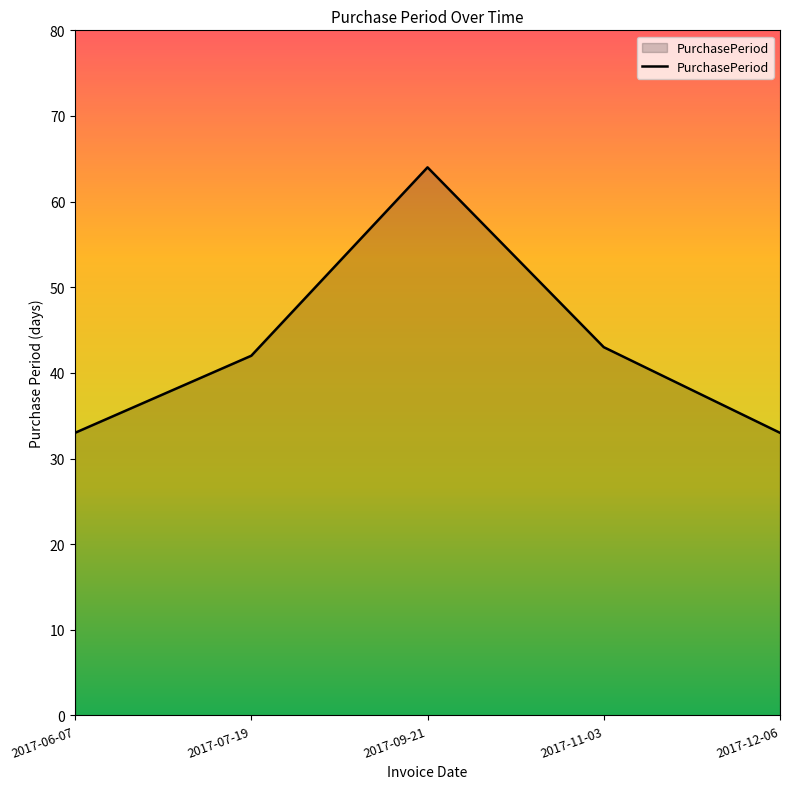

How many lines are shown in the chart?

1